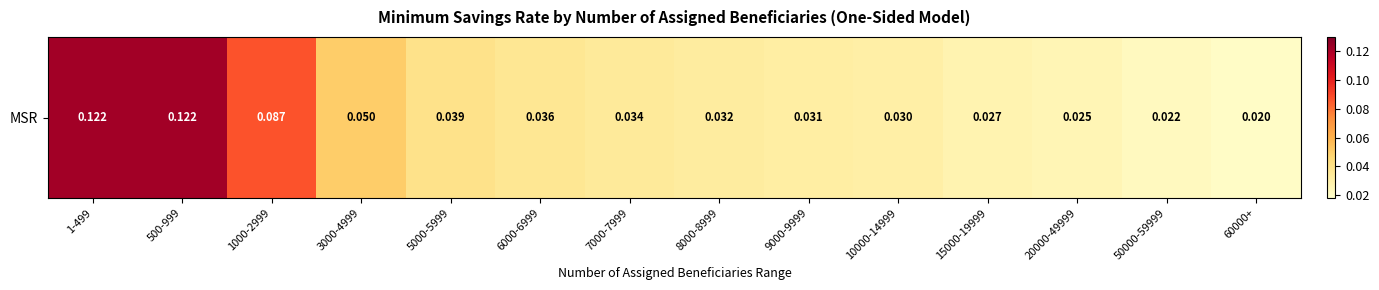

Is it true that the value at 6000-6999 is 0.0?

True